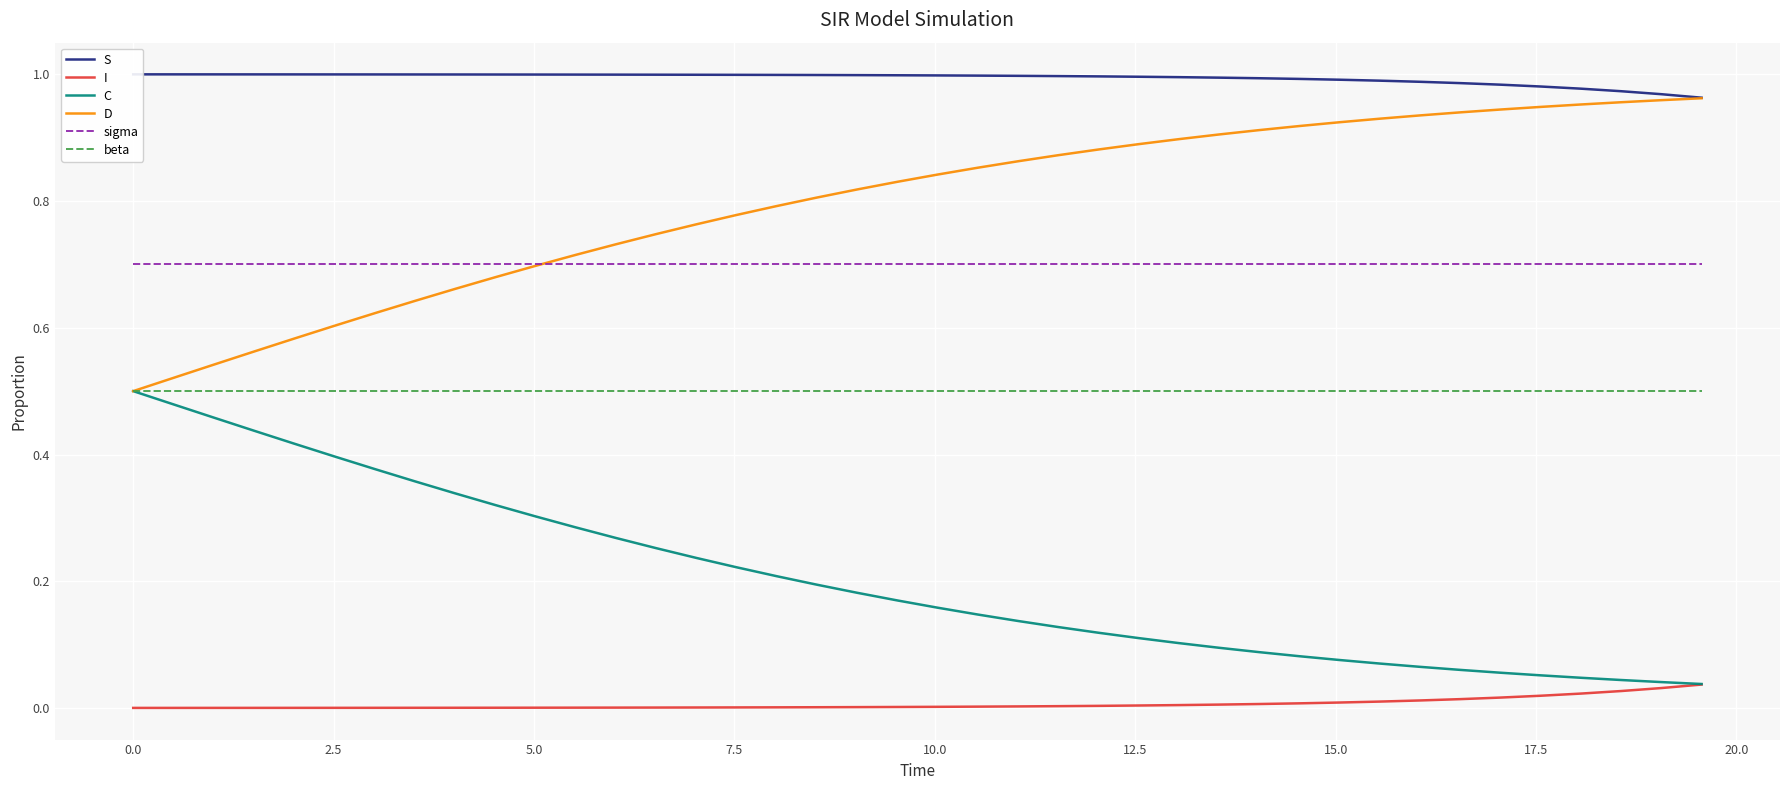

True or false: I and D intersect in this chart.

False